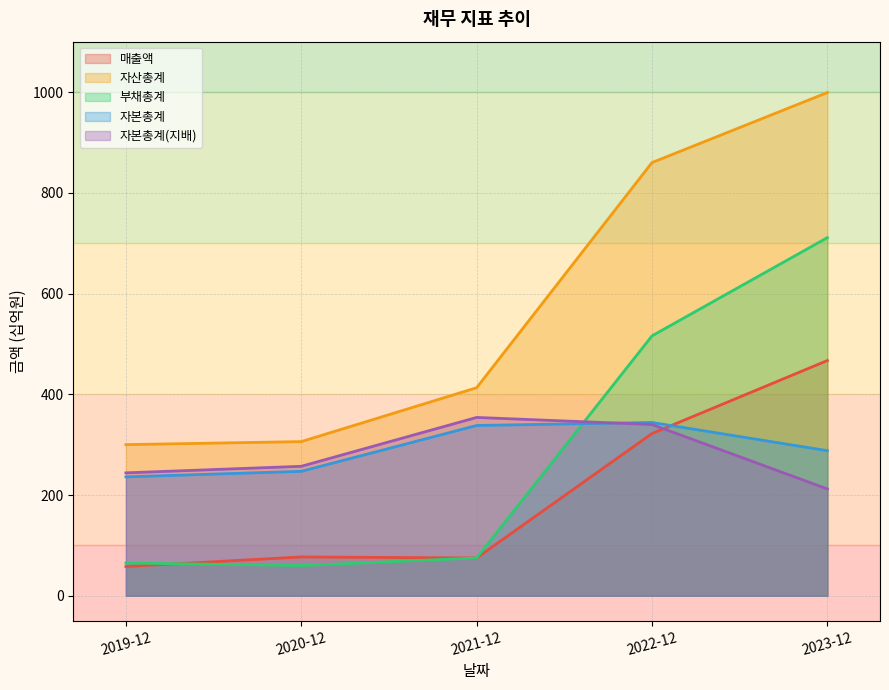

What is the sum of all 자산총계 values?

2878